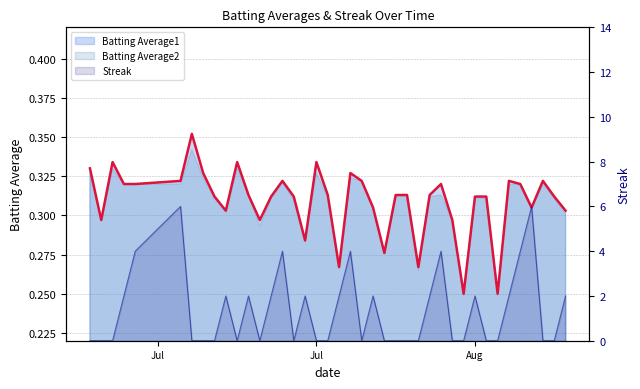

What is the sum of the Streak values at 2010-08-08 and 2010-08-18?

2.0